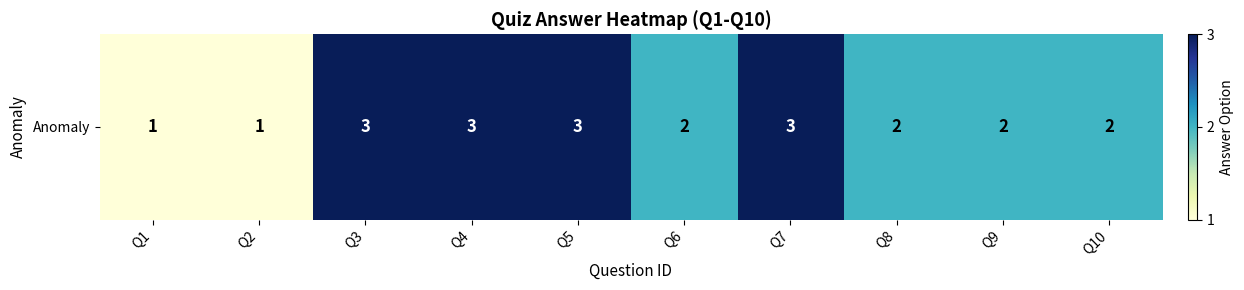

What is the sum of all values?

22